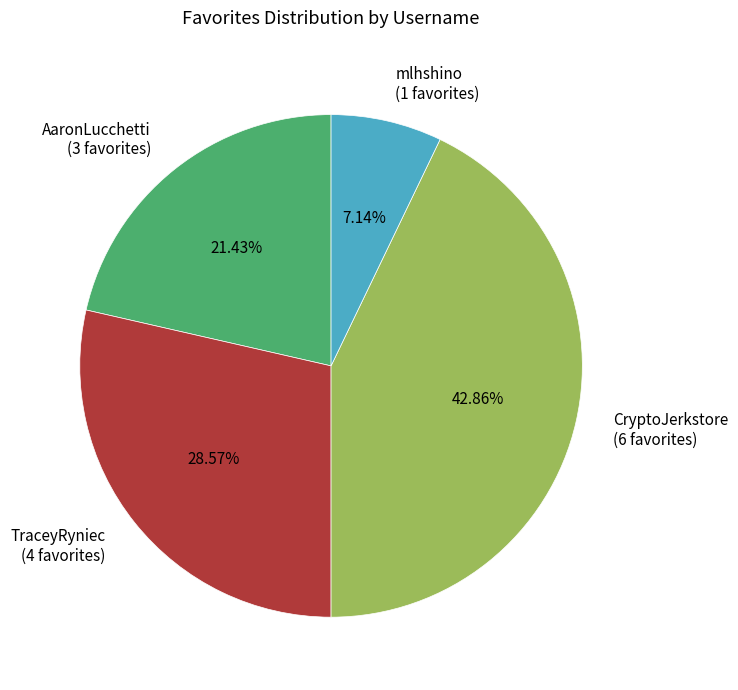

Does any single category account for the majority?

No